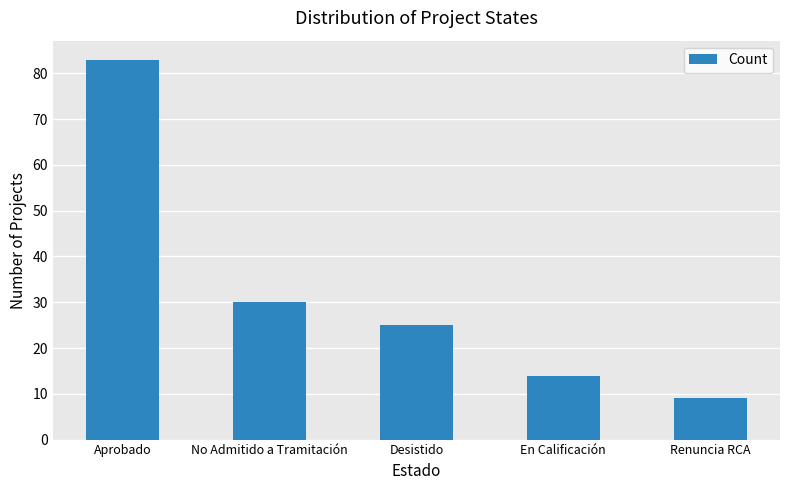

Rank the categories by value from highest to lowest.

Aprobado, No Admitido a Tramitación, Desistido, En Calificación, Renuncia RCA